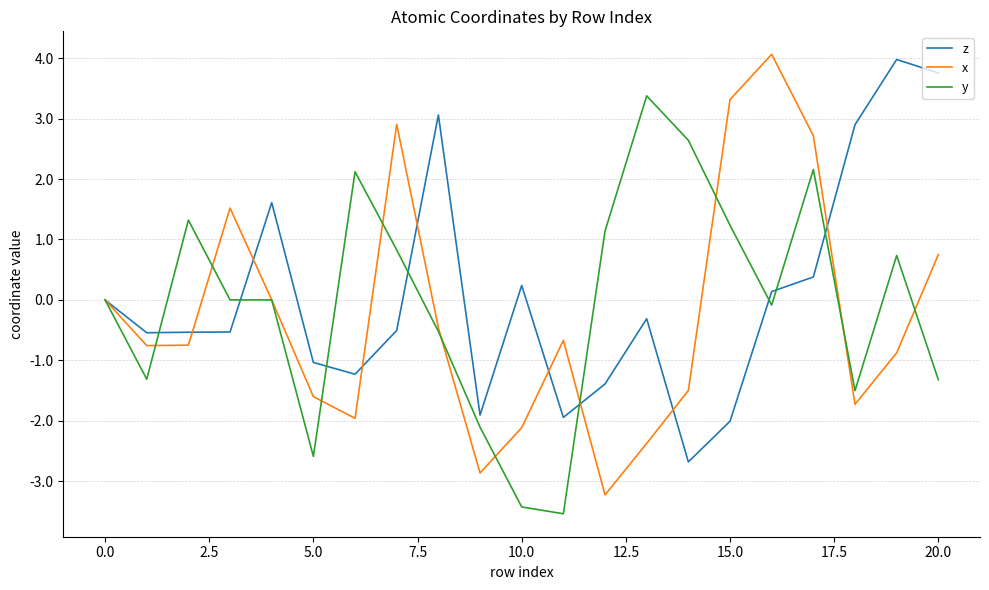

How many lines are shown in the chart?

3